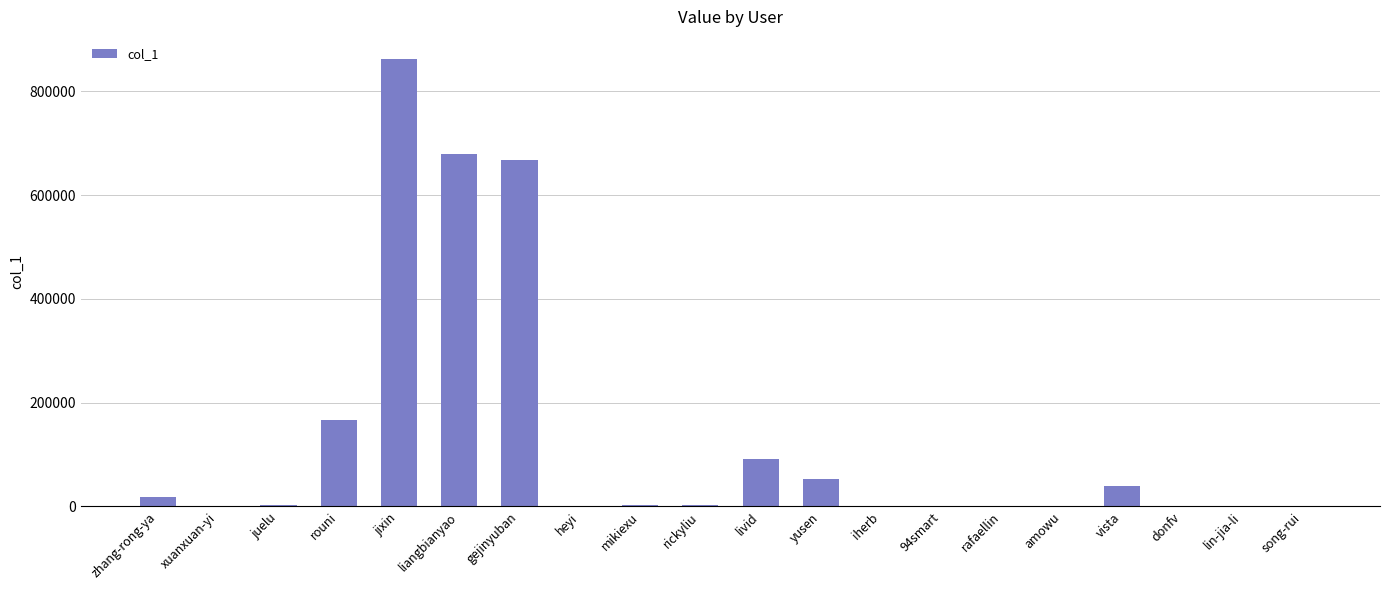

Is it true that the value at zhang-rong-ya is 18576?

True